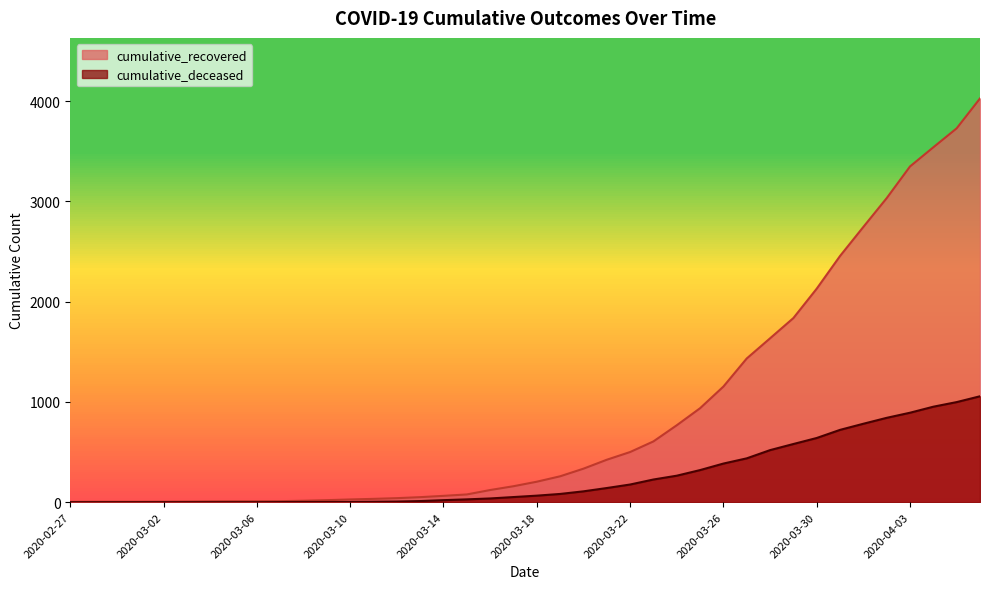

Which category has the highest value across all series?

2020-04-06